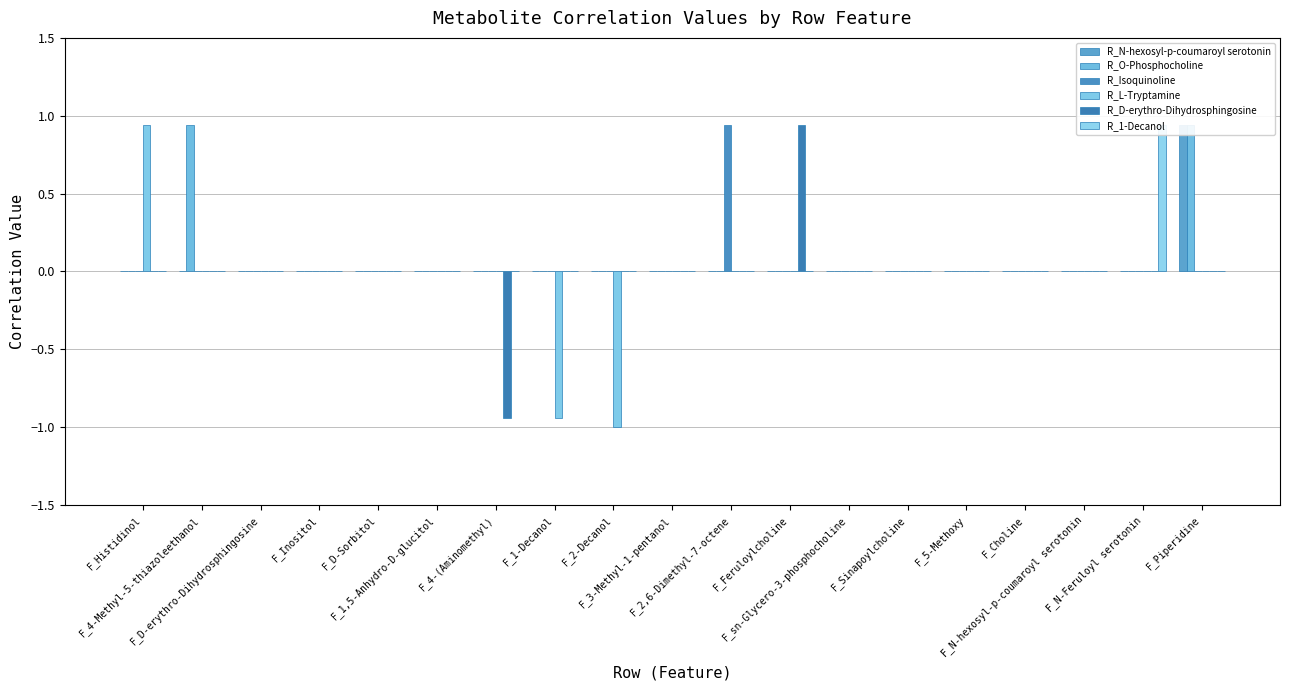

Which series has the largest total across all categories?

R_O-Phosphocholine